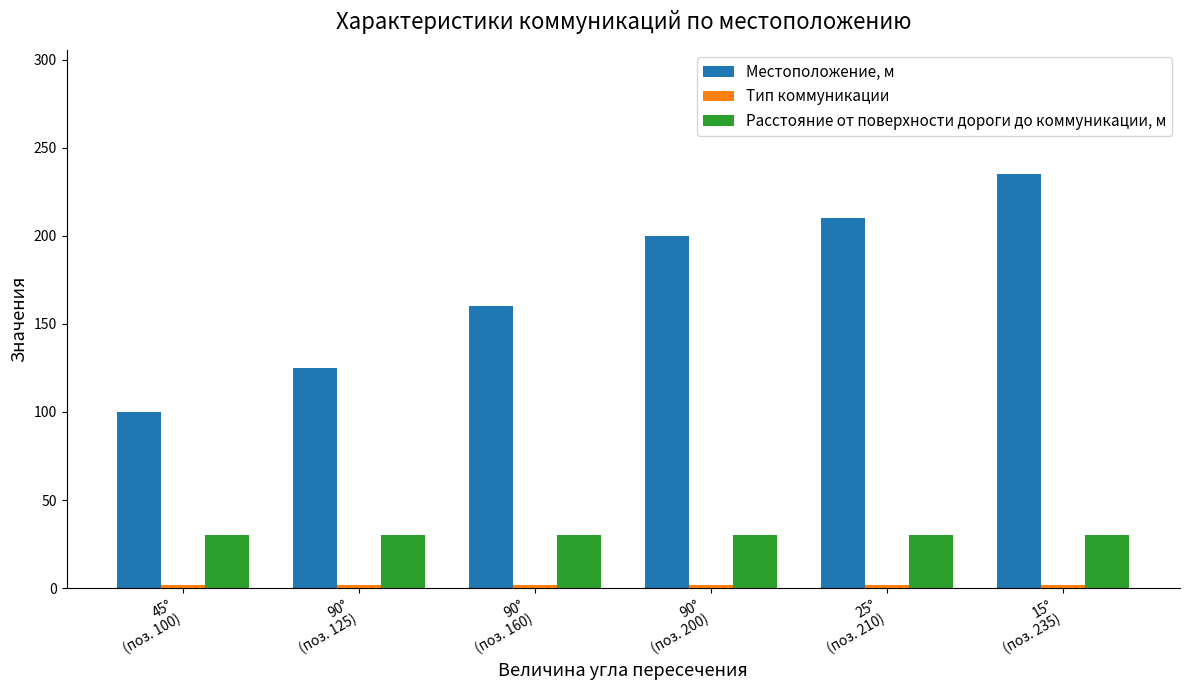

Which series has the largest total across all categories?

Местоположение, м